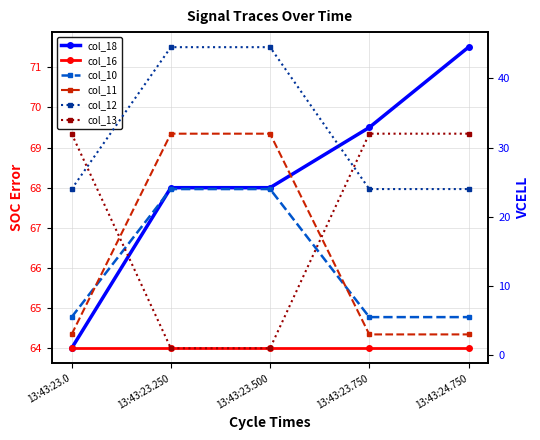

What are all the series names shown in the legend?

col_18, col_16, col_10, col_11, col_12, col_13